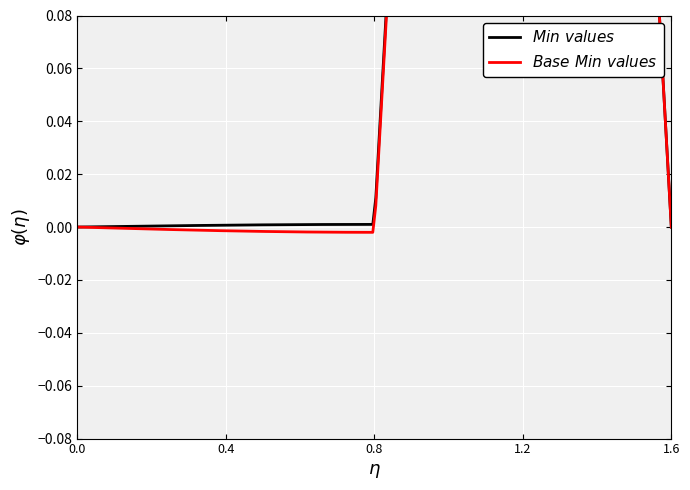

The Base Min series shows 0 at Extension.url. True or false?

False